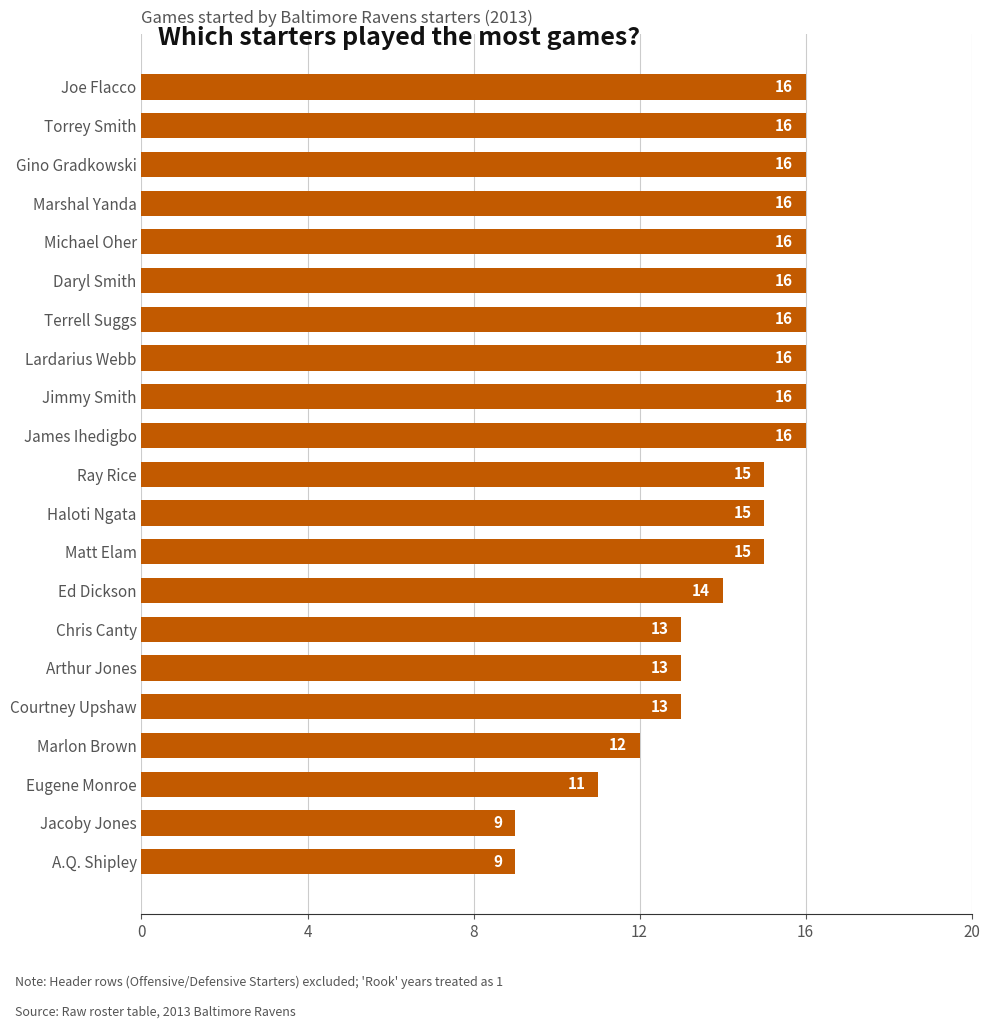

Does the chart contain any negative values?

No